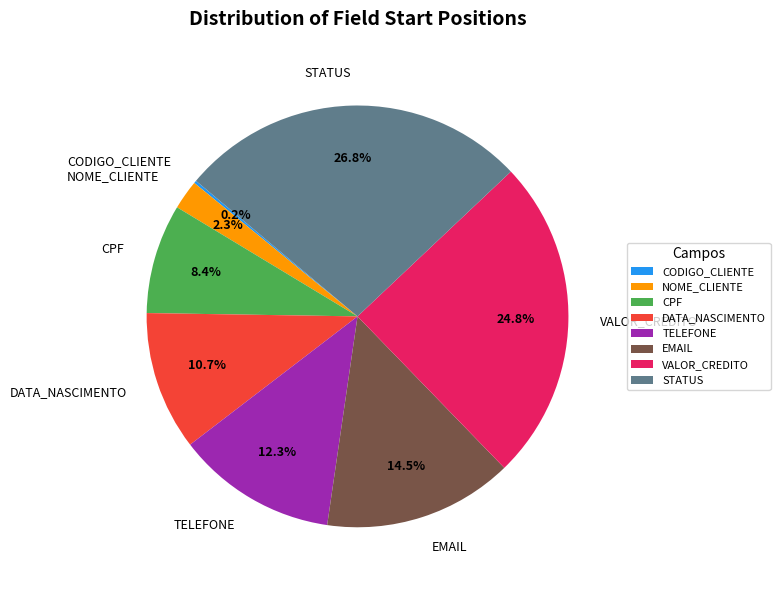

What is the ratio of the value at VALOR_CREDITO to the value at EMAIL?

1.7